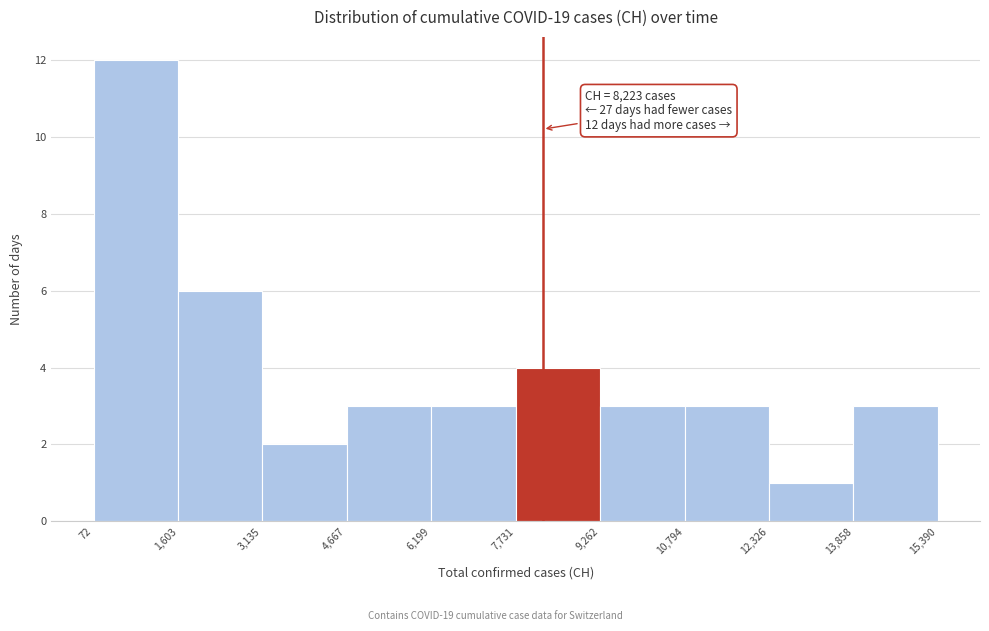

Over which range of the x-axis is the bar tallest?

72 to 1,603